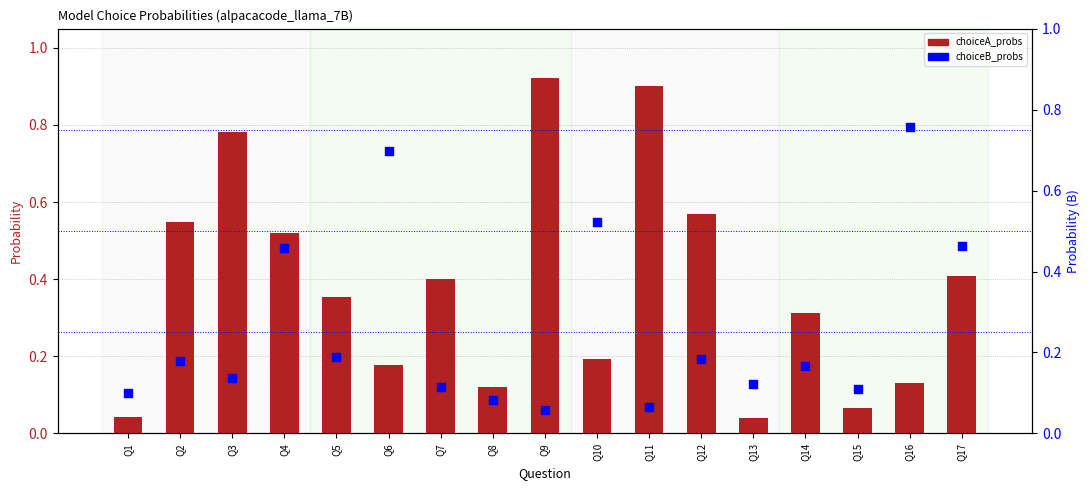

Which series contains the lowest Y value?

choiceA_probs